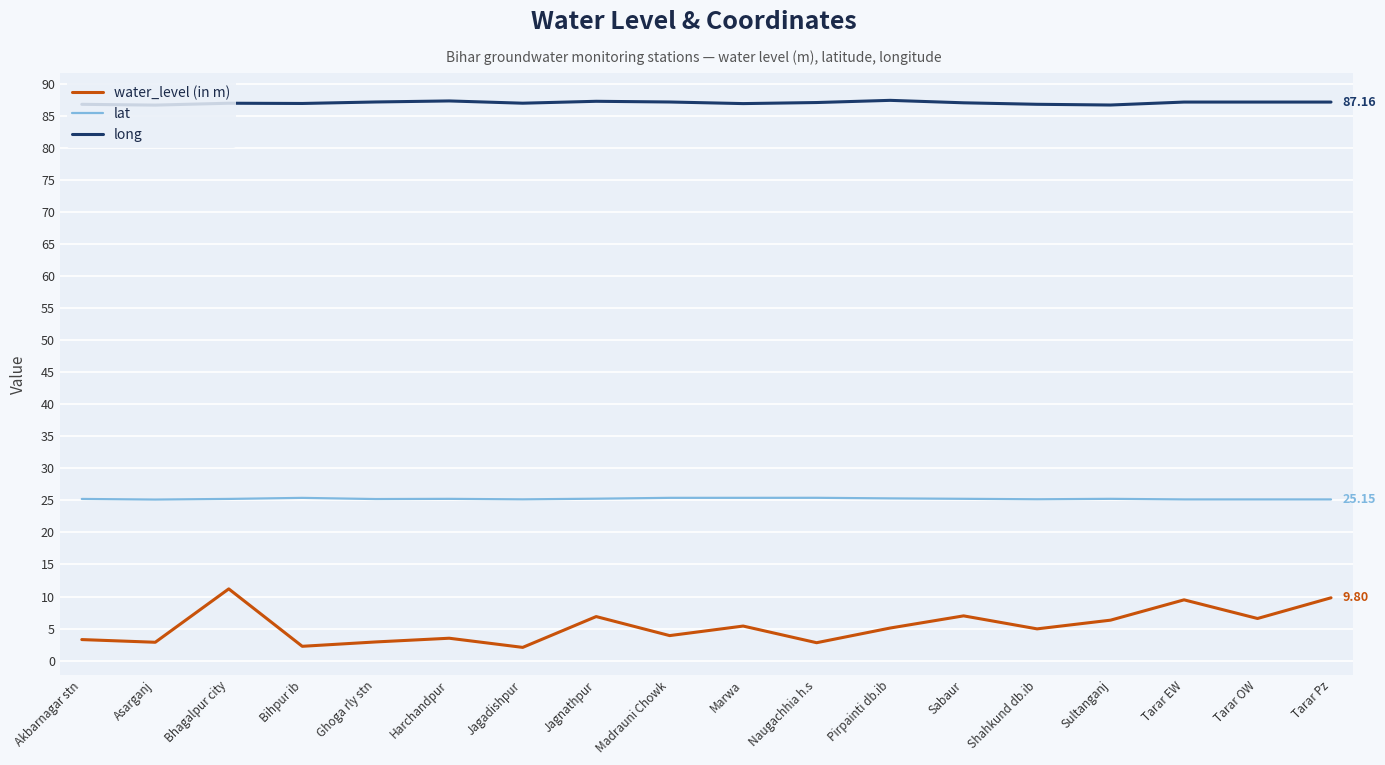

Which series changed the most between Ghoga rly stn and Sultanganj?

water_level (in m)